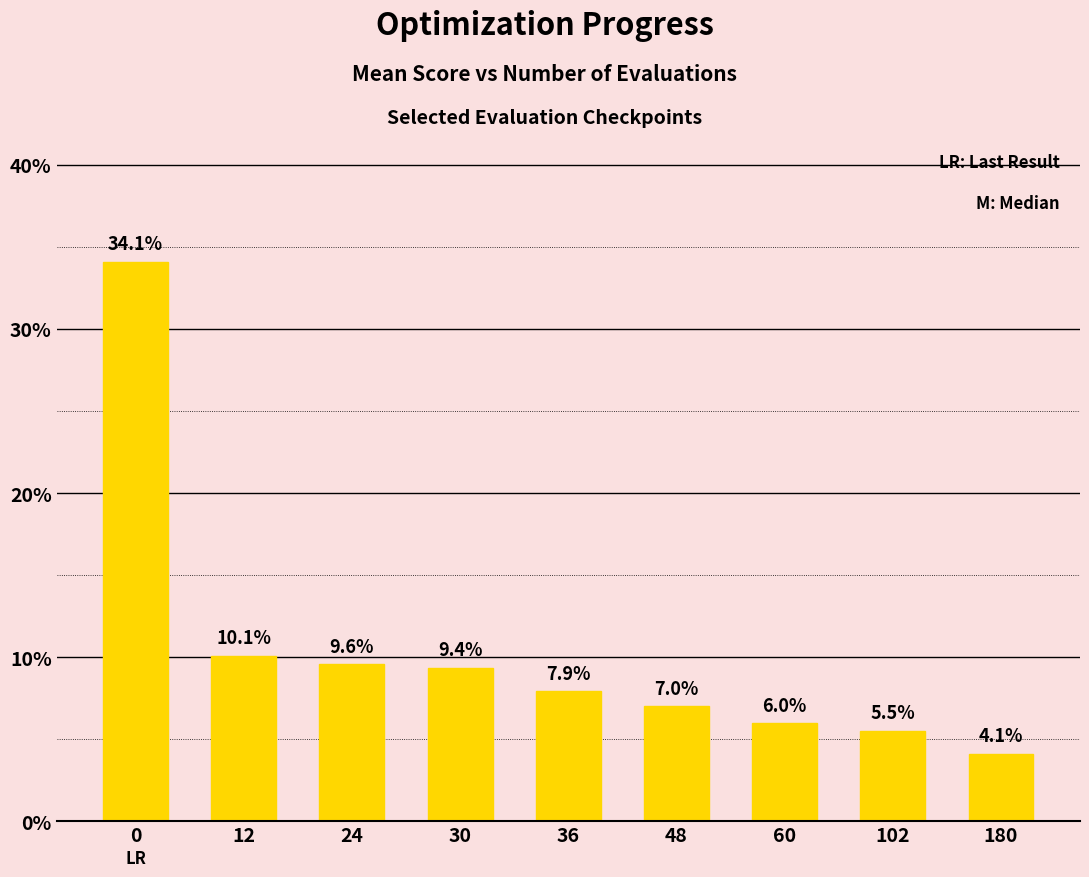

Are the bars horizontal?

No